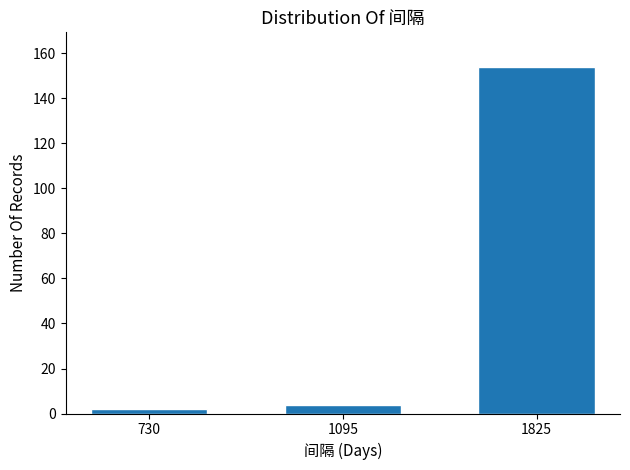

Reading left to right, list all the values displayed in this chart.

730=2	1095=4	1825=154